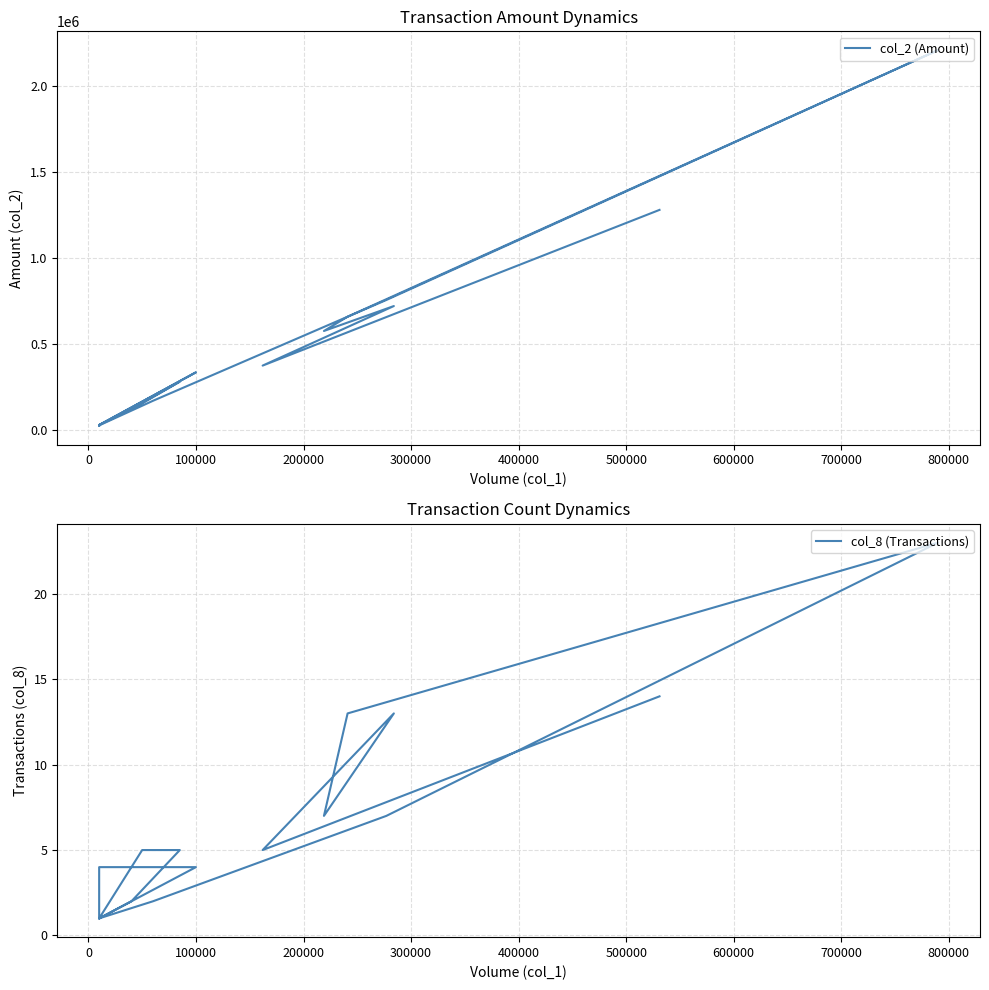

What is the average value of the col_8 (Transactions) series?

6